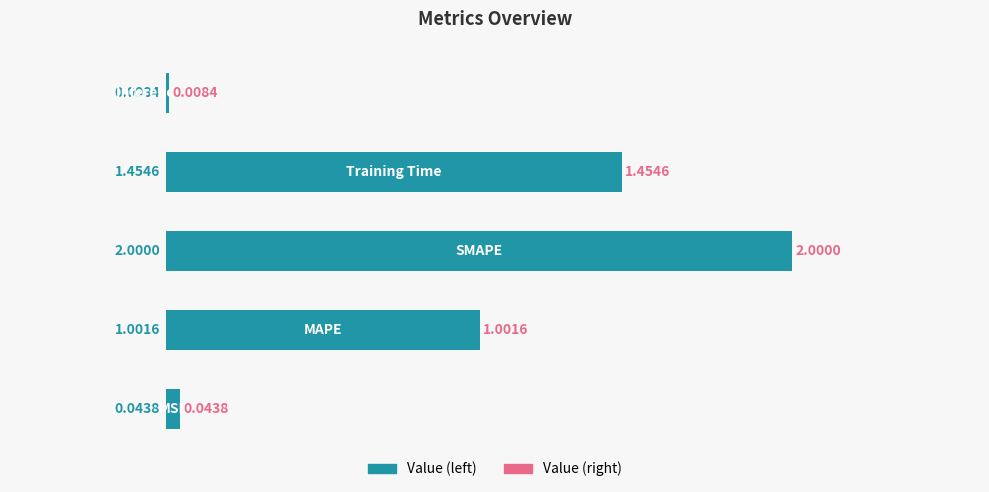

What is the sum of all values?

4.5